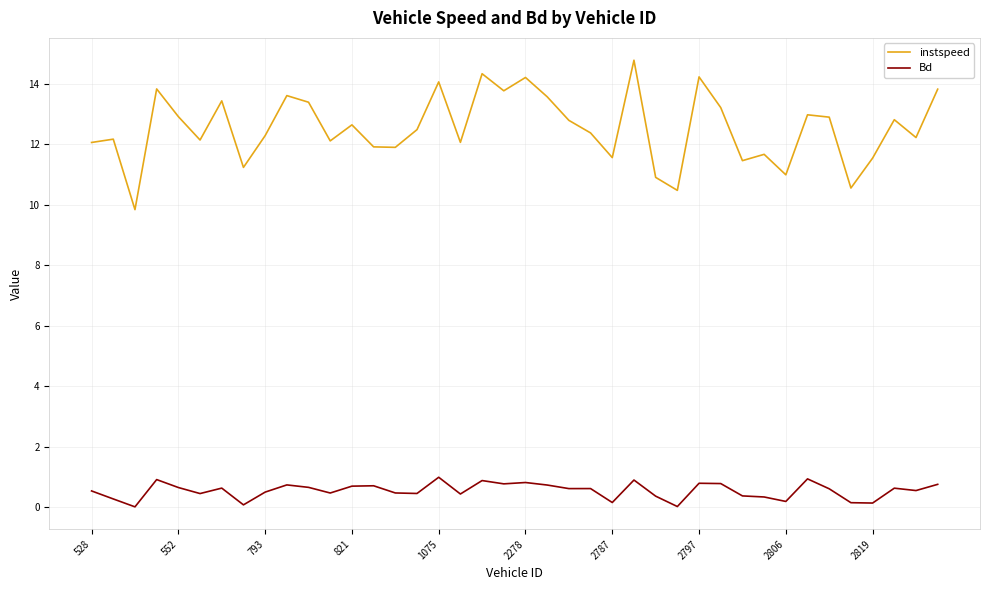

What is the highest value of the Bd series?

1.0